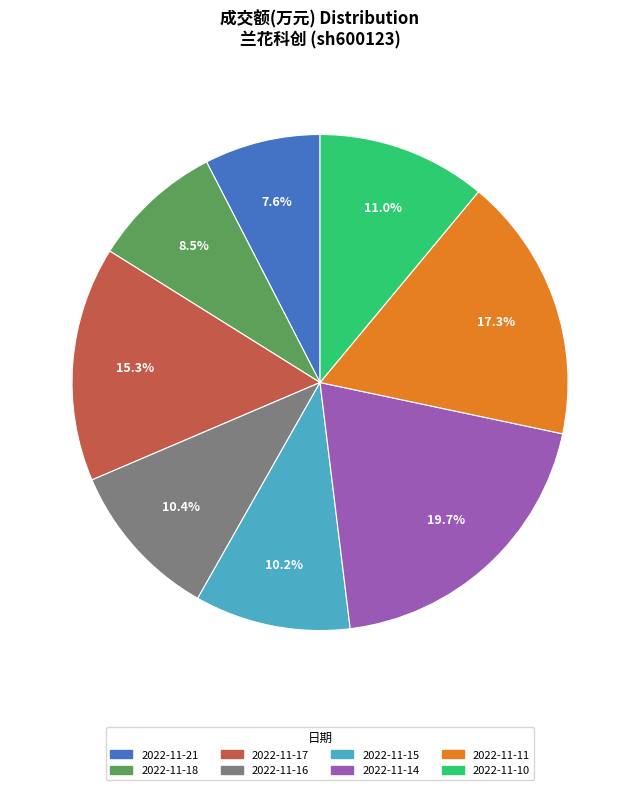

The 2022-11-21 slice represents 8% of the pie. True or false?

True